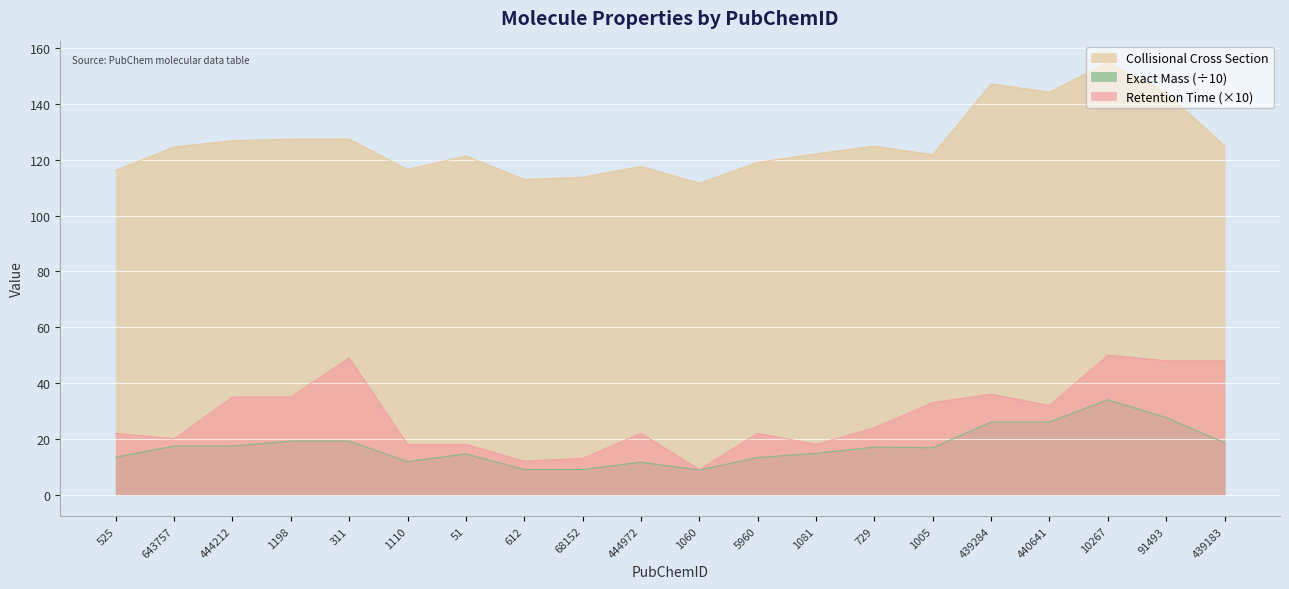

How many values in the Exact Mass series exceed 16?

11